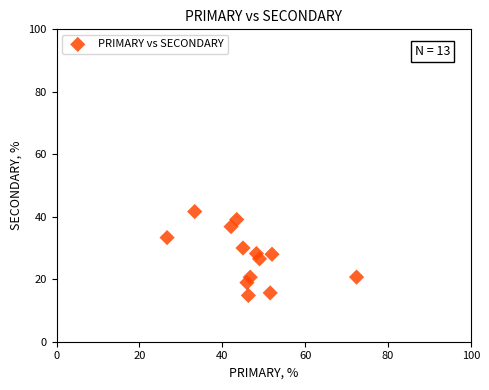

What is the range of X values (max minus min)?

45.7